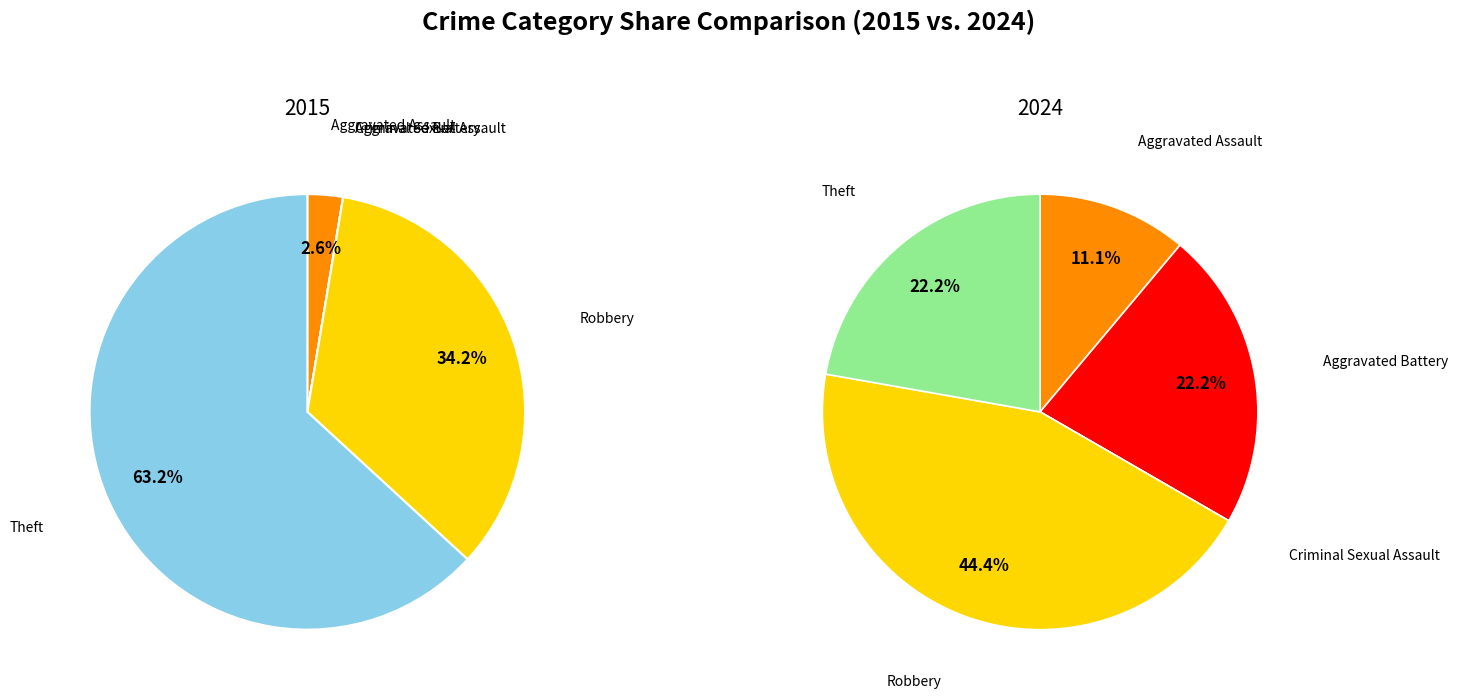

Count the number of slices in the pie.

5